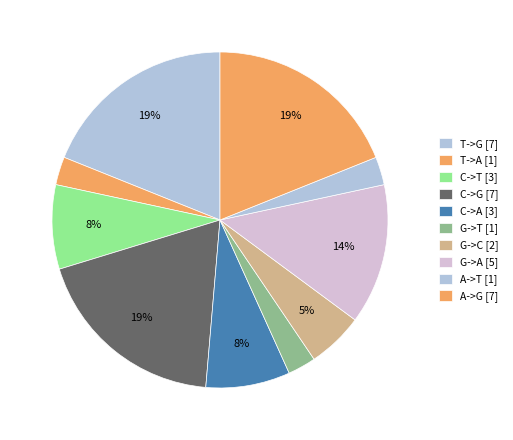

Count the number of slices in the pie.

10